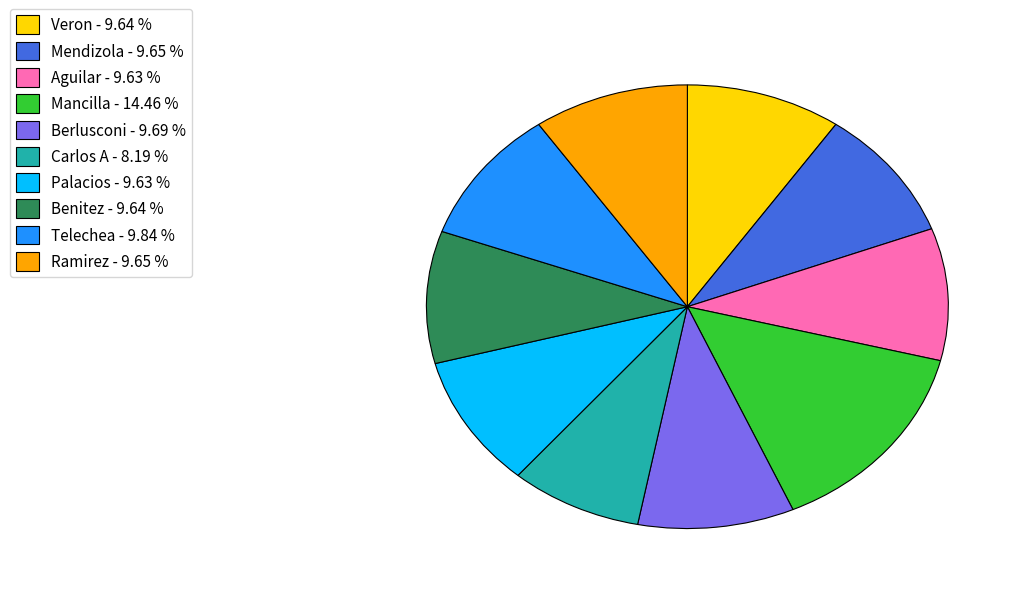

Is Carlos A - 8.19 % the majority of the pie?

No